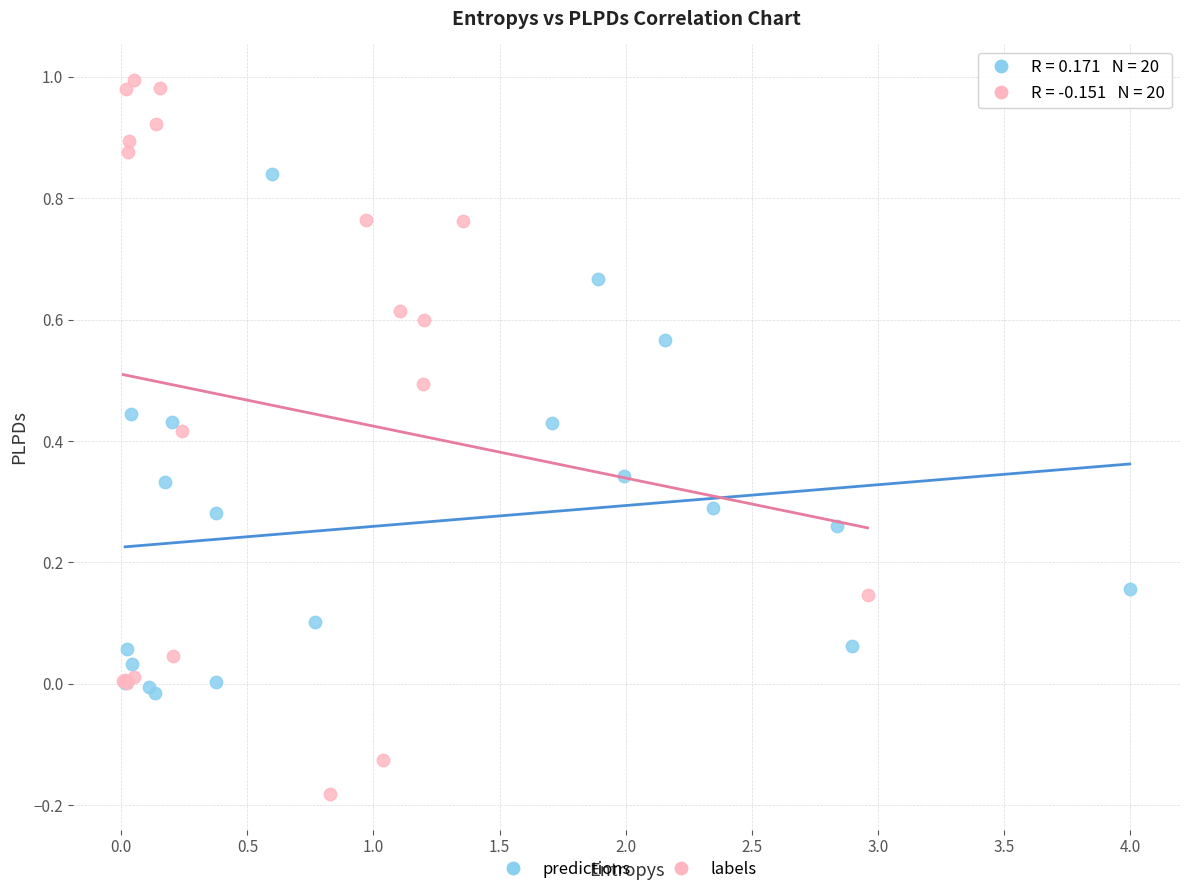

Which series reaches the minimum Y coordinate?

labels